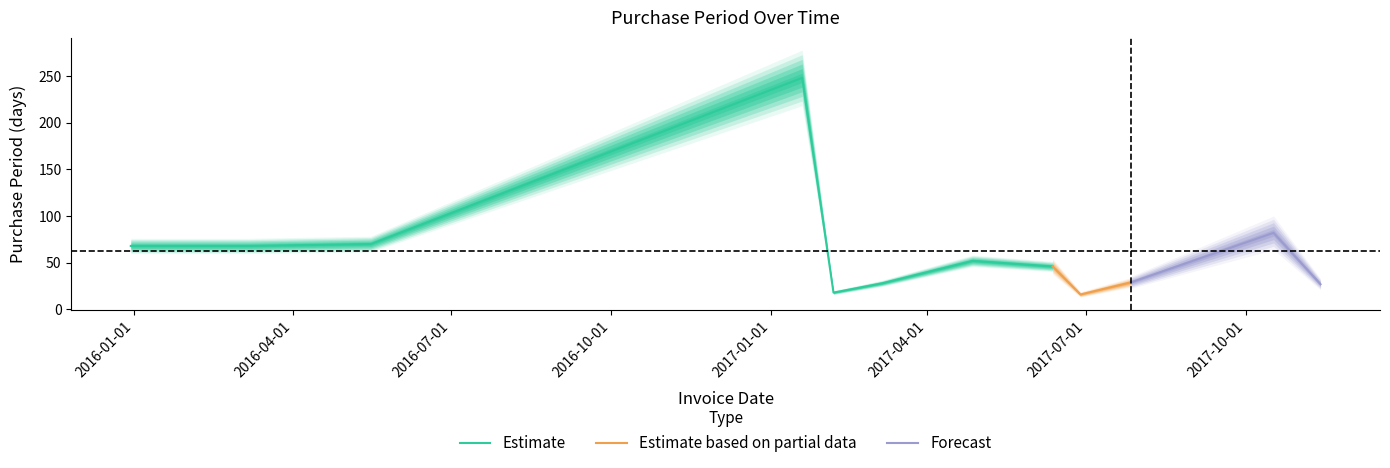

How many lines are shown in the chart?

1